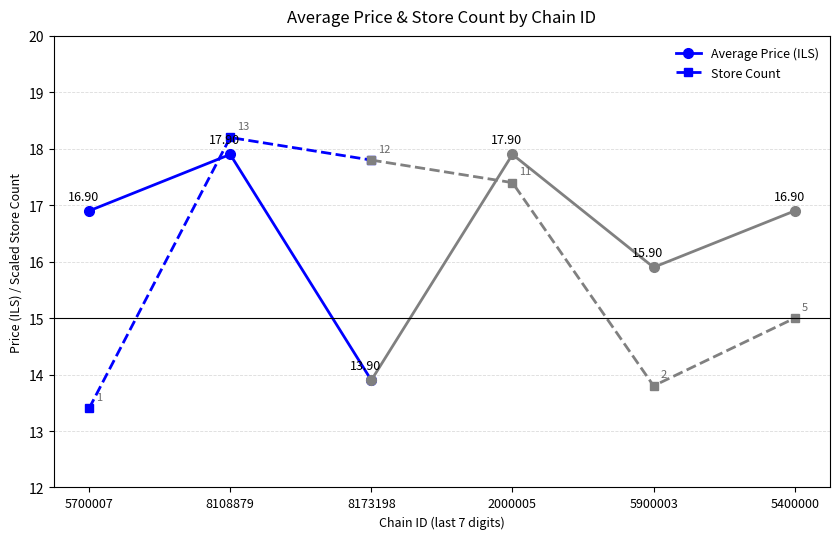

Does the chart have visible grid lines?

Yes